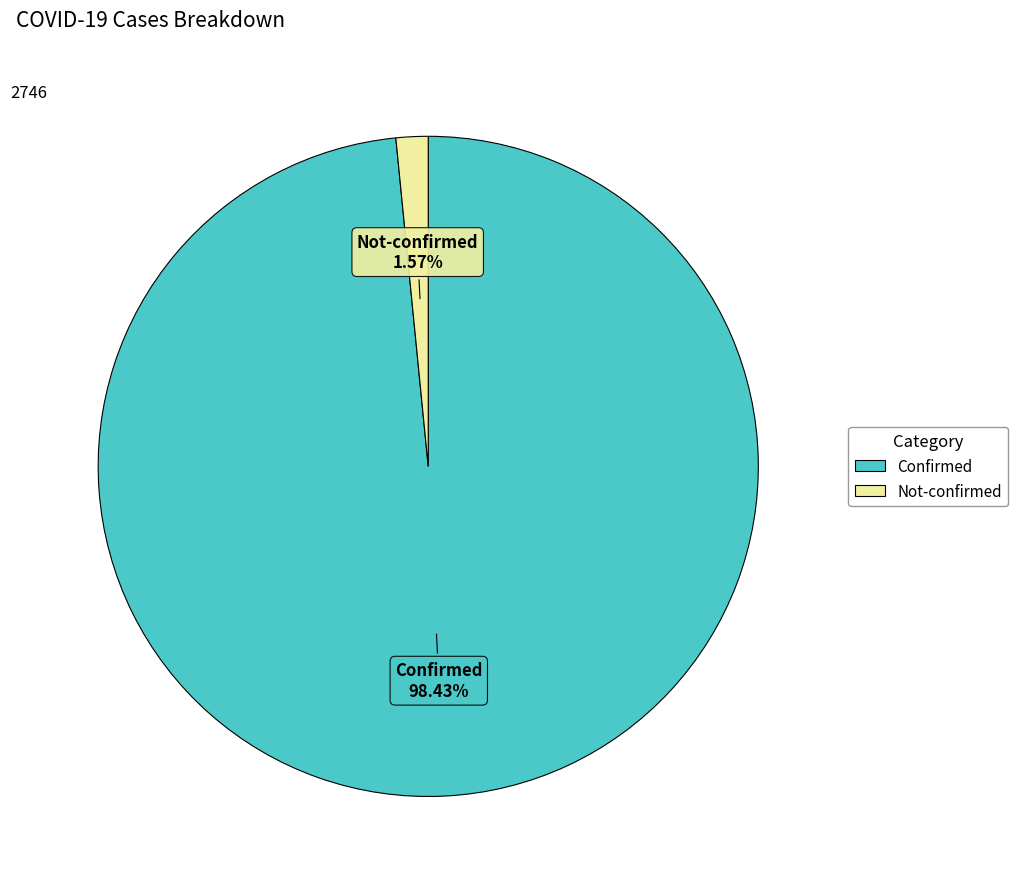

Is there any slice that represents more than half of the pie?

Yes